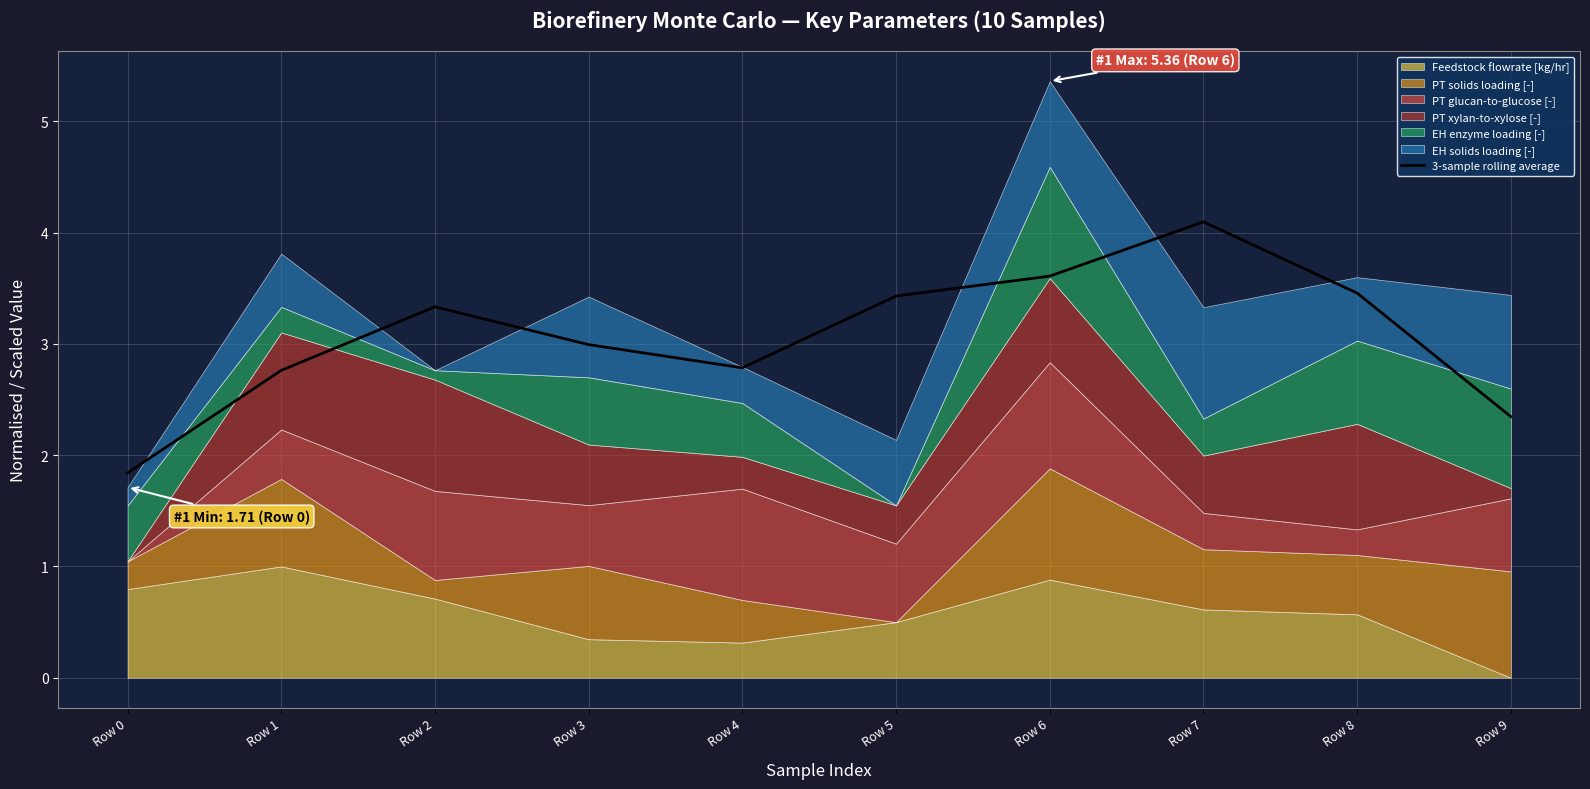

What is the maximum value shown in the chart?

4.1